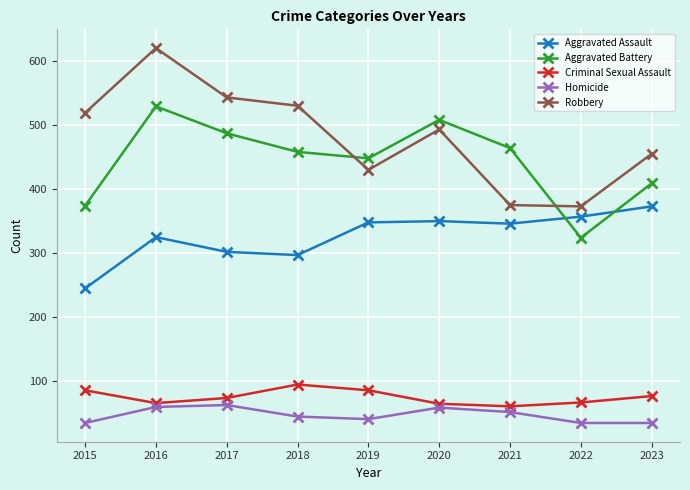

In Homicide, how many points are higher than both neighbors (excluding endpoints)?

2